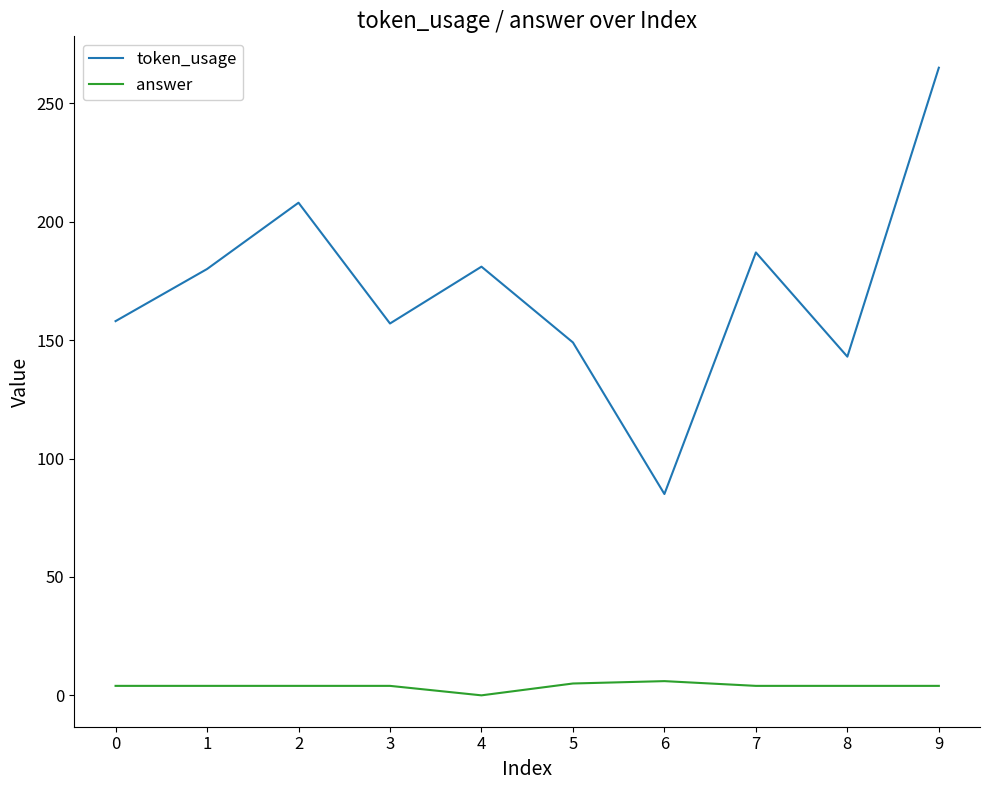

What is the difference between the token_usage values at 8 and 2?

65